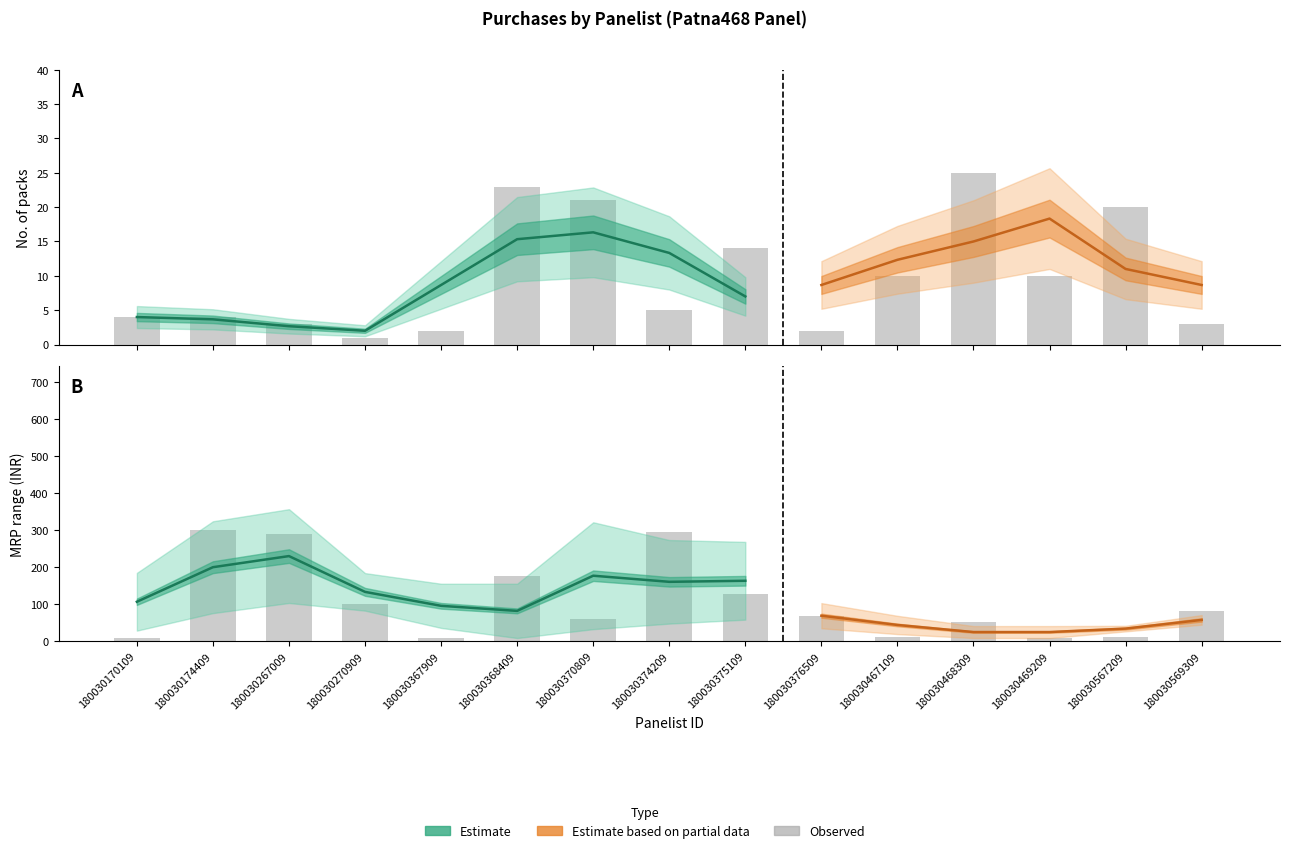

Which has a higher value, 180030270909 or 180030170109?

180030170109